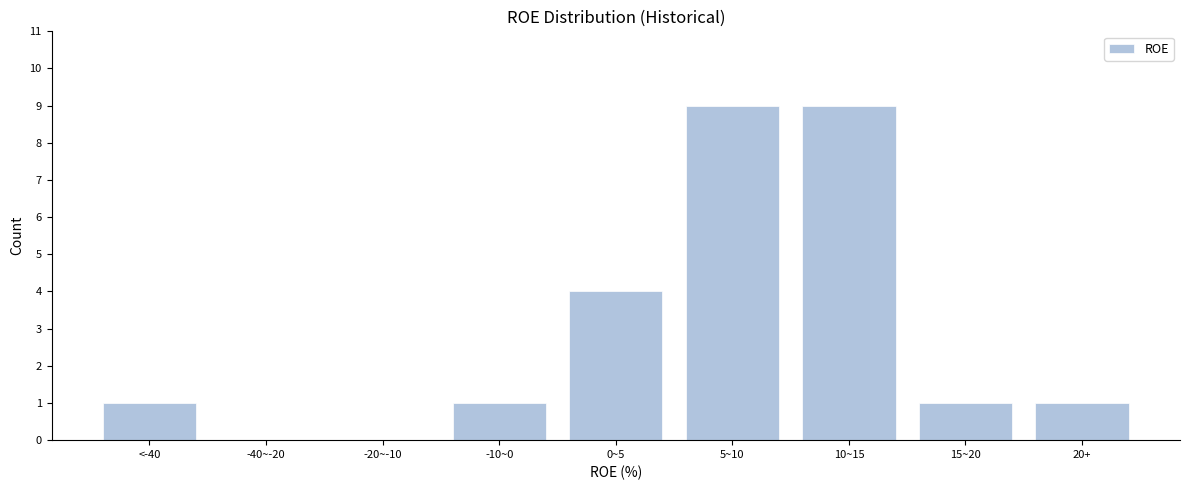

Reading left to right, extract all data points from this chart.

<-40=1	-40~-20=0	-20~-10=0	-10~0=1	0~5=4	5~10=9	10~15=9	15~20=1	20+=1